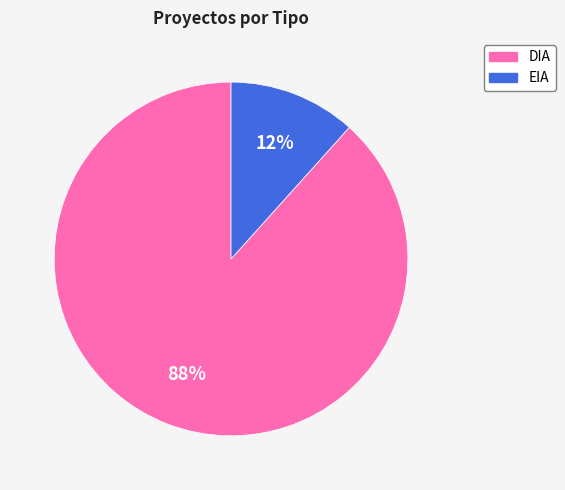

To the nearest percent, what percentage of the pie is EIA?

12%